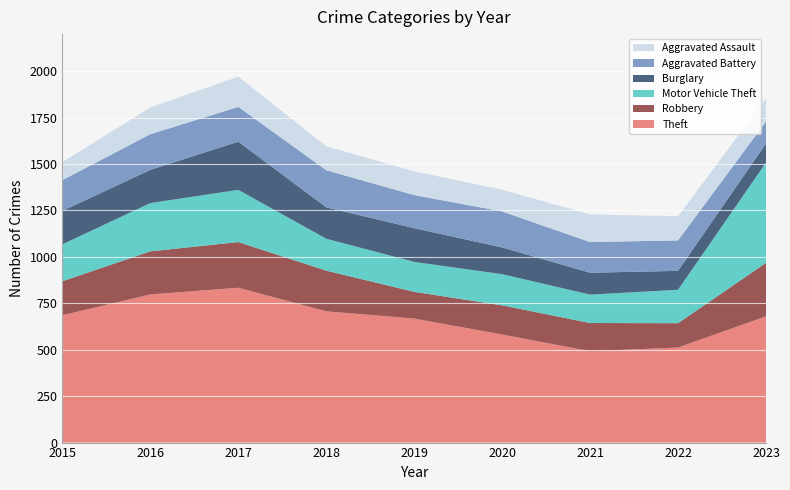

Reading left to right, transcribe all the data shown in this chart.

Theft: 686	798	834	707	668	582	492	512	680
Robbery: 183	232	246	219	144	157	152	131	288
Motor Vehicle Theft: 199	260	281	172	161	168	153	180	540
Burglary: 180	179	260	169	182	144	118	102	103
Aggravated Battery: 166	192	187	200	178	194	165	164	118
Aggravated Assault: 97	144	163	129	128	117	149	130	125